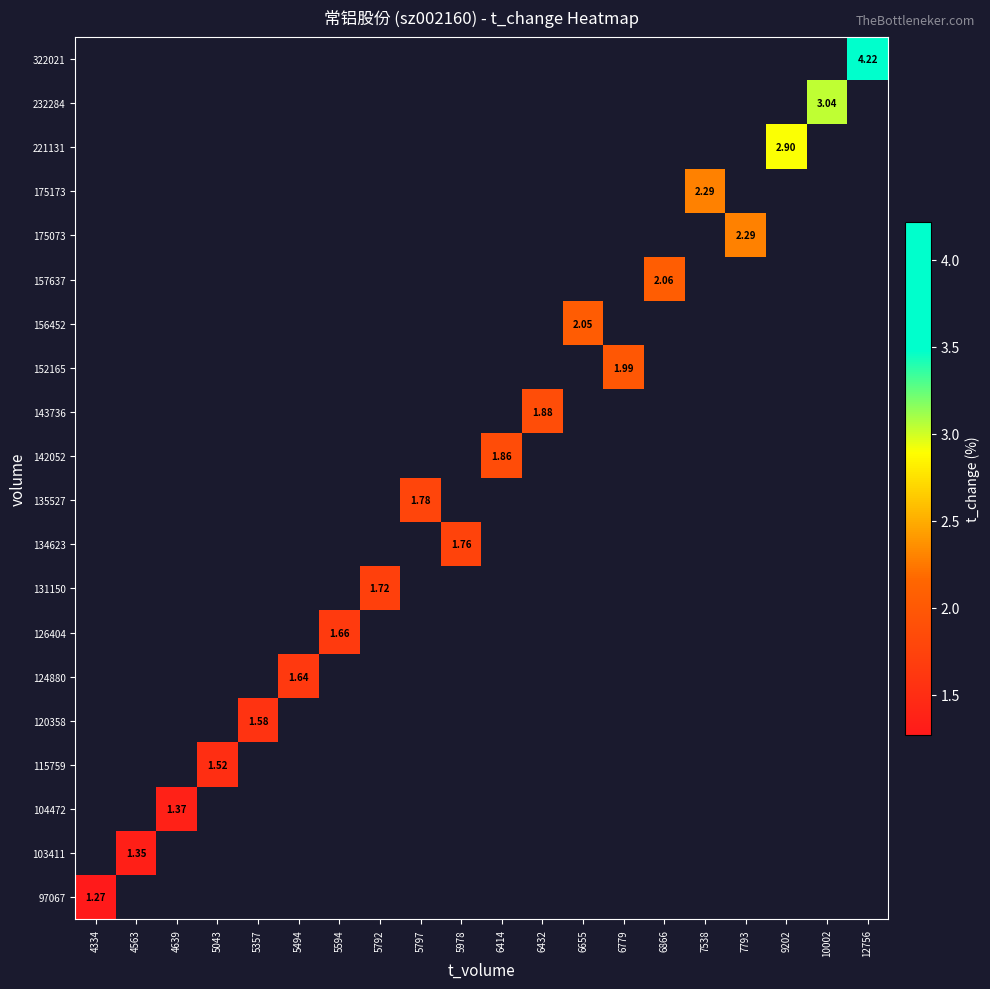

Which category has the highest value across all series?

12756